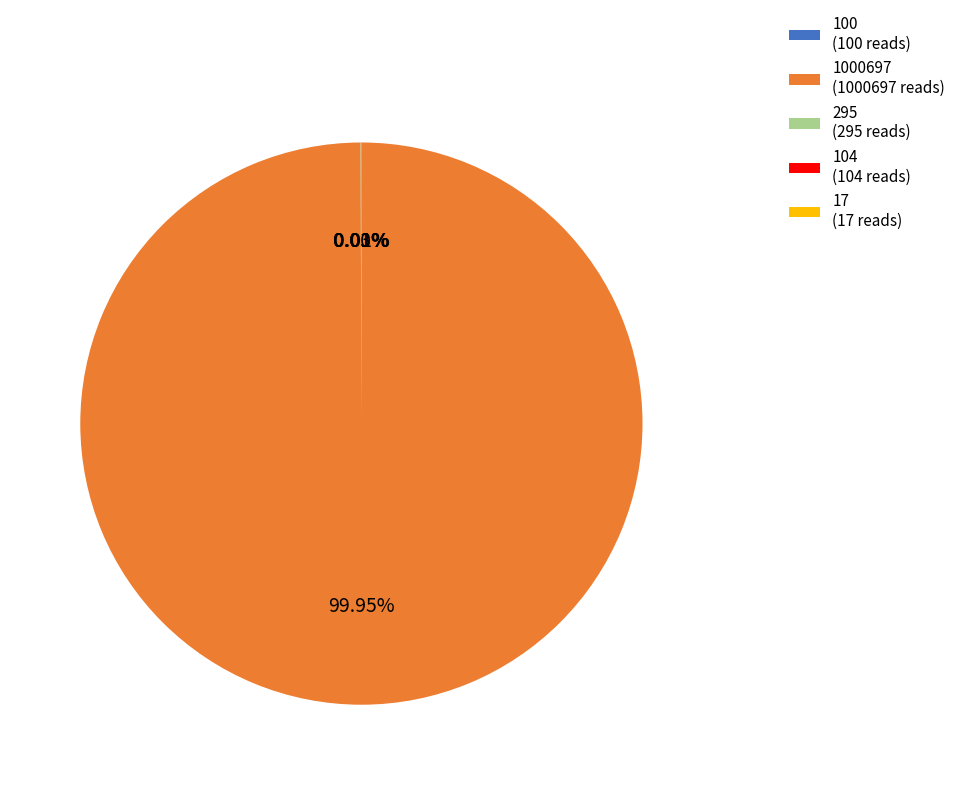

Is there any slice that represents more than half of the pie?

Yes